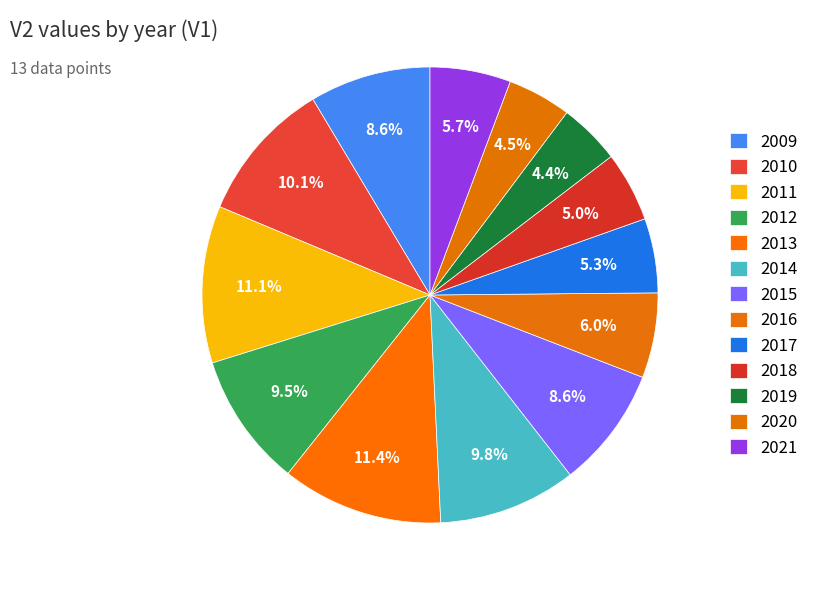

Which category has the biggest portion of the pie?

2013